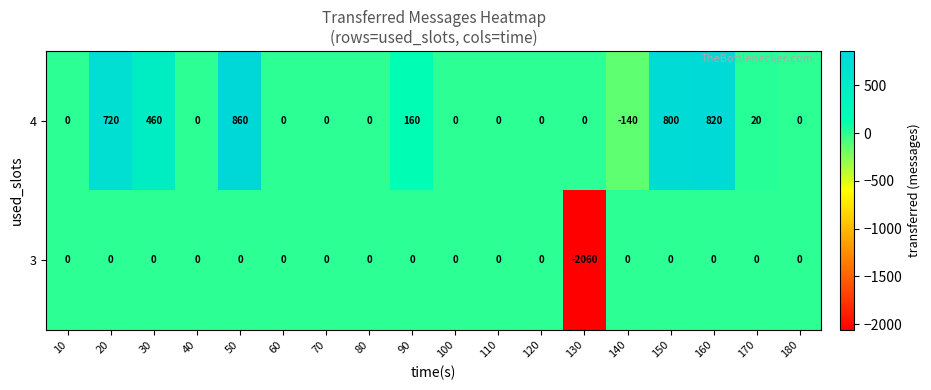

Is it true that 3 equals 0 at 160?

True